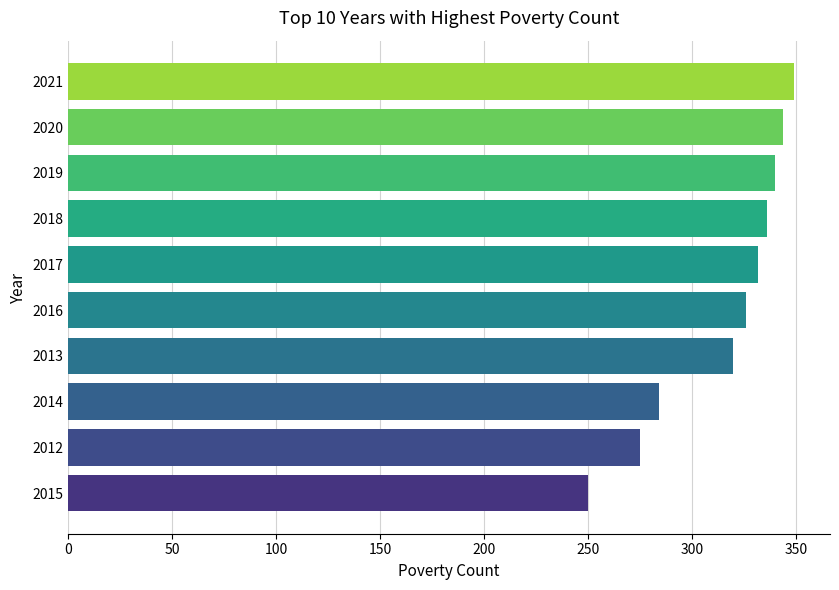

How many distinct data groups are displayed?

1